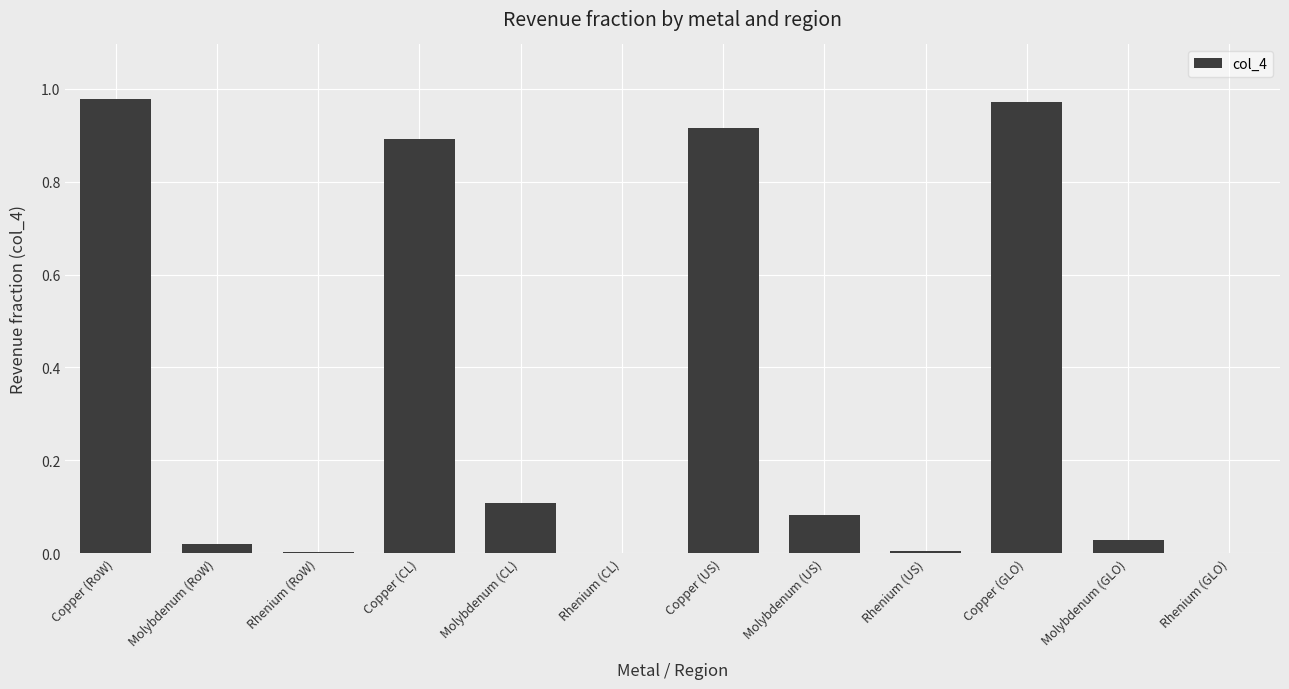

Which has a higher value, Molybdenum (CL) or Copper (US)?

Copper (US)